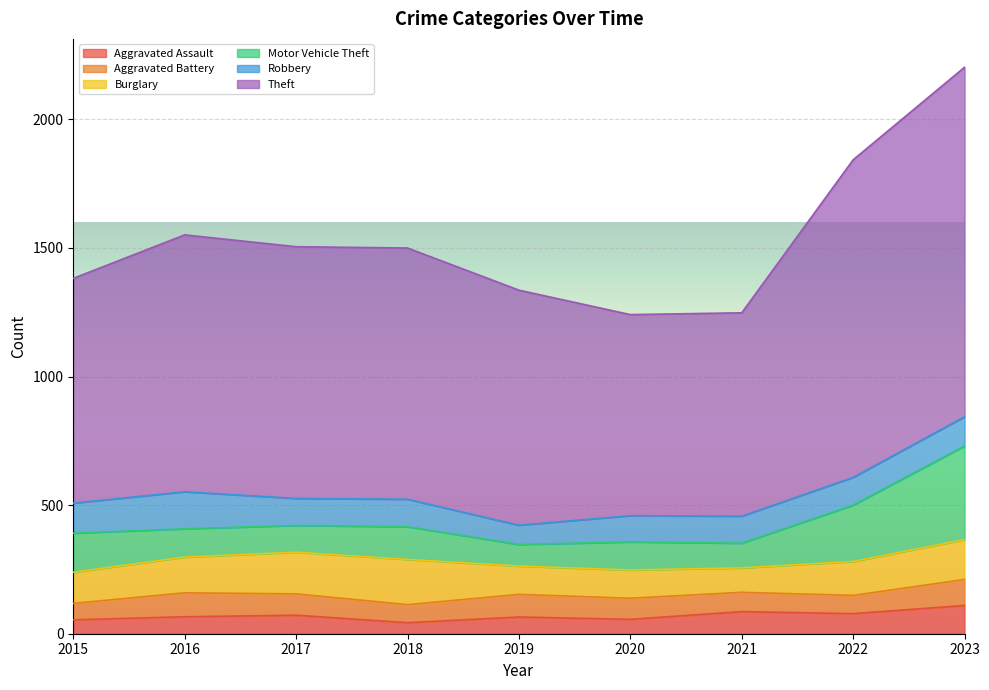

What is the difference between the second highest and minimum values in the Burglary series?

67